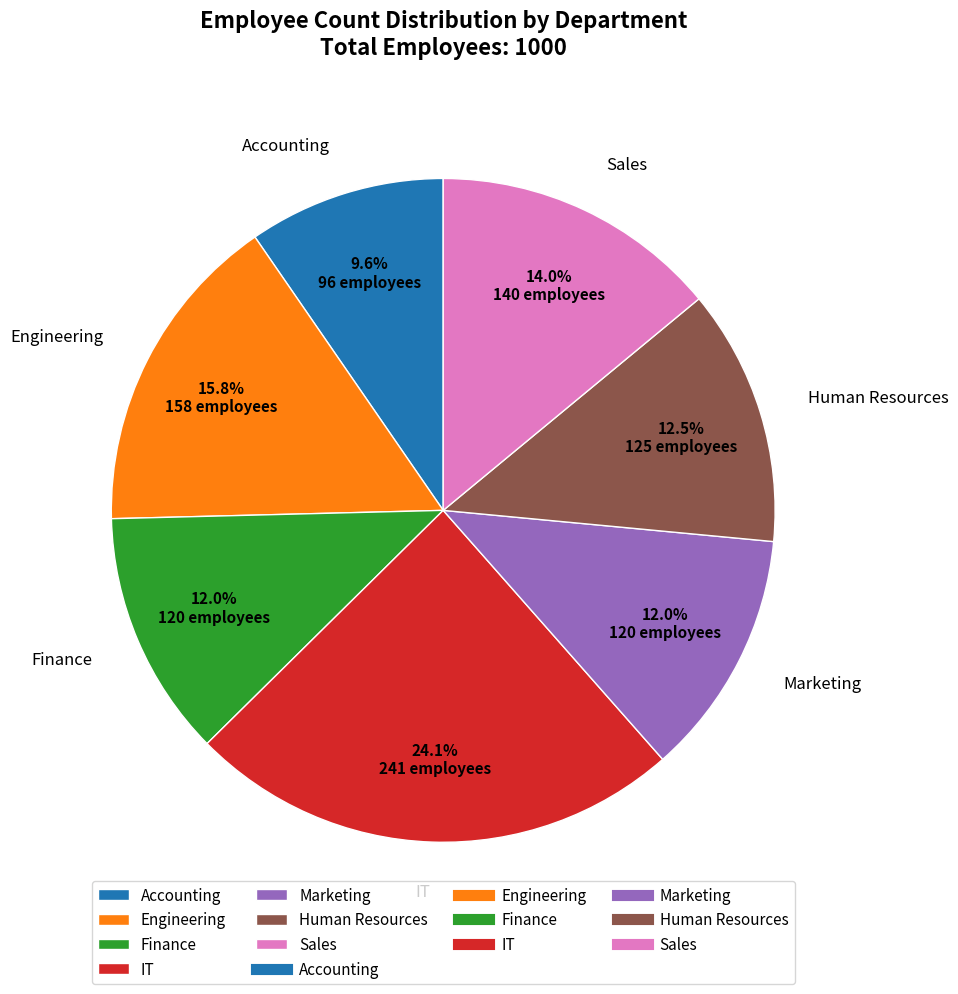

Which slice is the largest?

IT